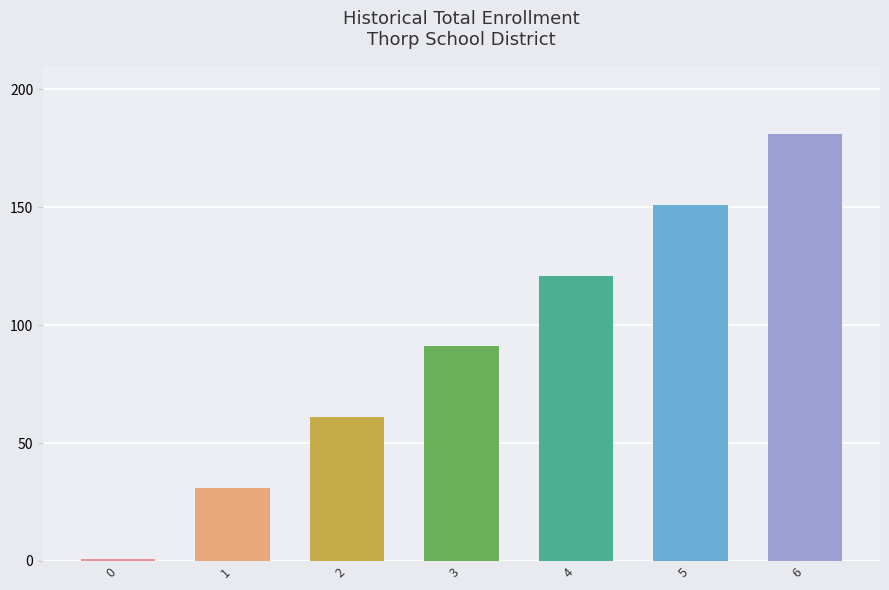

What is the greatest value displayed?

181